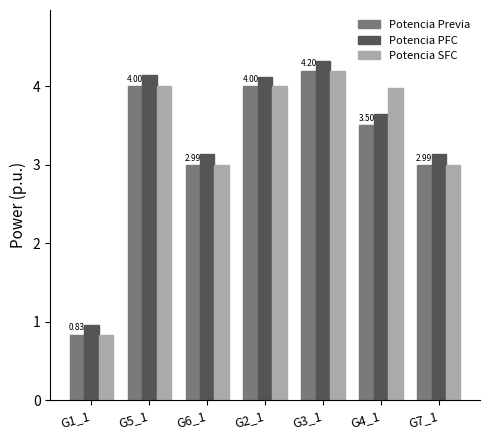

How many bars are there in total?

21